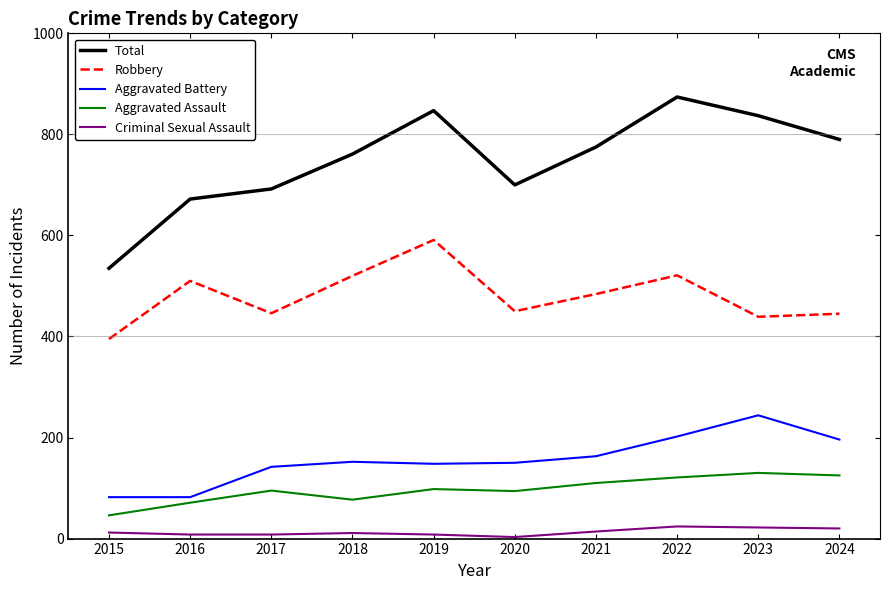

Which series has the largest range (max minus min)?

Total